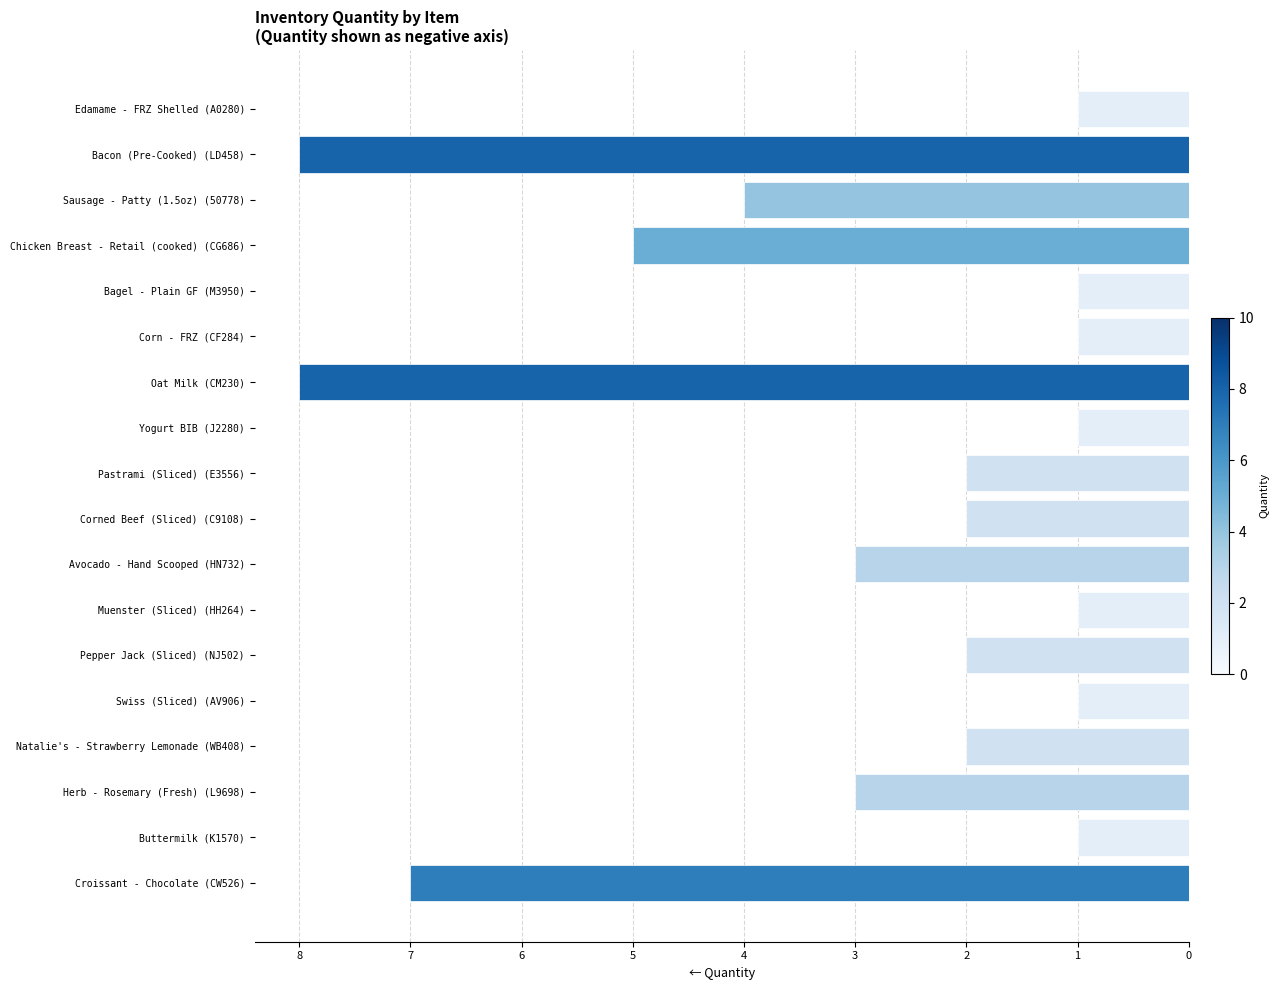

What is the average value?

-3